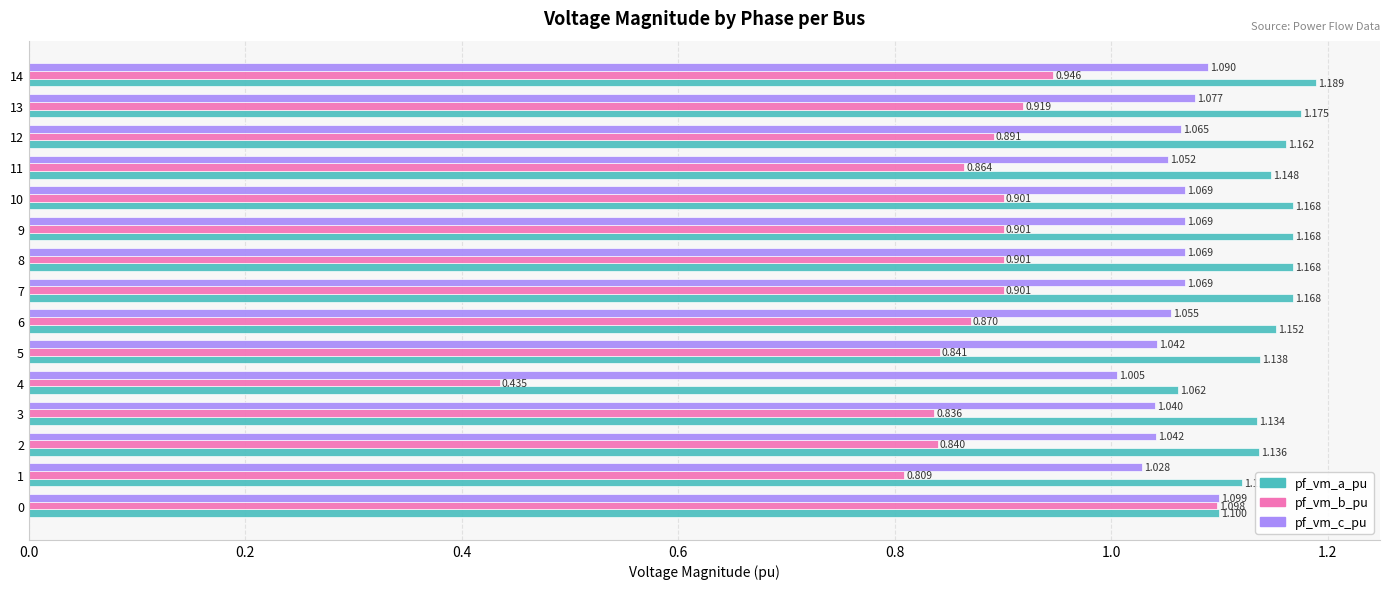

Which series has the largest range (max minus min)?

pf_vm_b_pu